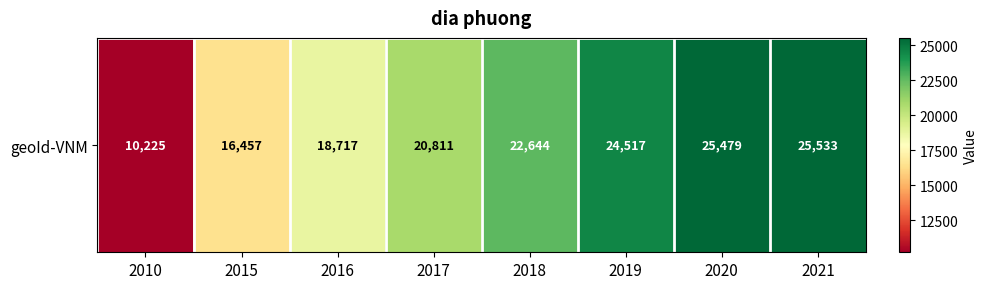

The chart shows a value of 6786 at 2021. True or false?

False